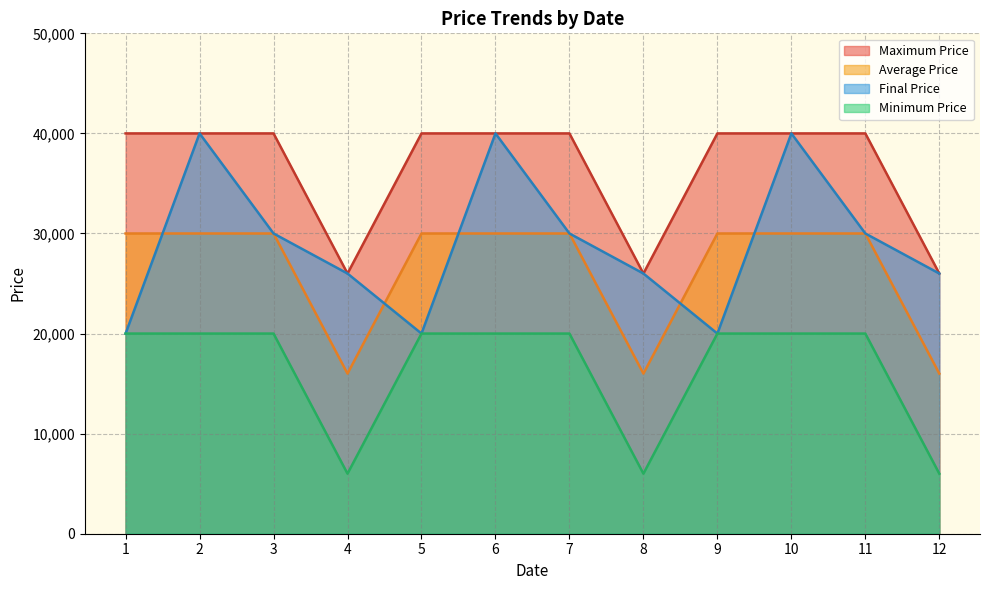

What is the highest value of the Maximum Price series?

40000